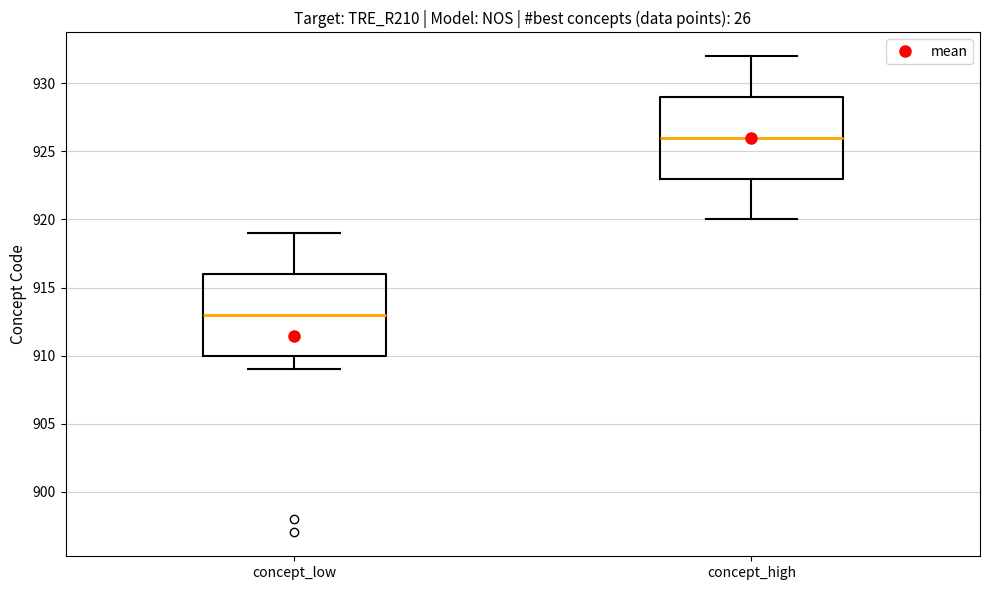

Reading left to right, transcribe this box plot: for each box, give where its median line is, the range the box spans, and where its two whiskers end, as read against the y-axis. The values are not printed on the chart, so give them approximately, as read against the axis.

concept_low: median 913, box 910 to 916, whiskers 909 to 919
concept_high: median 926, box 923 to 929, whiskers 920 to 932